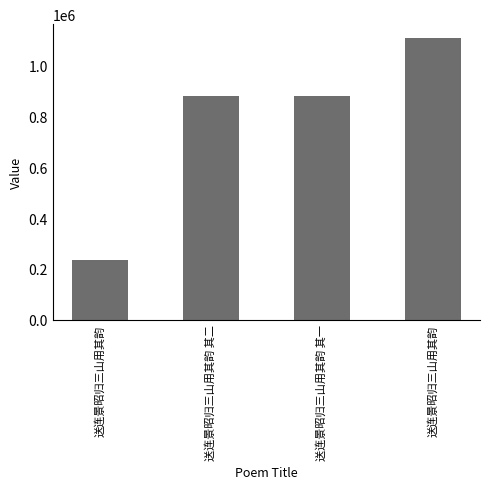

Rank the categories by value from highest to lowest.

送连景昭归三山用其韵, 送连景昭归三山用其韵 其二, 送连景昭归三山用其韵 其一, 送连景昭归三山用其韵